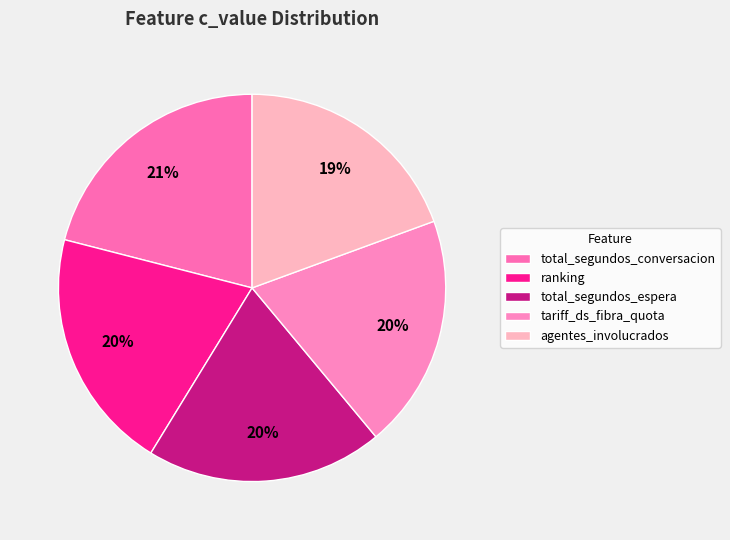

Count the number of slices in the pie.

5